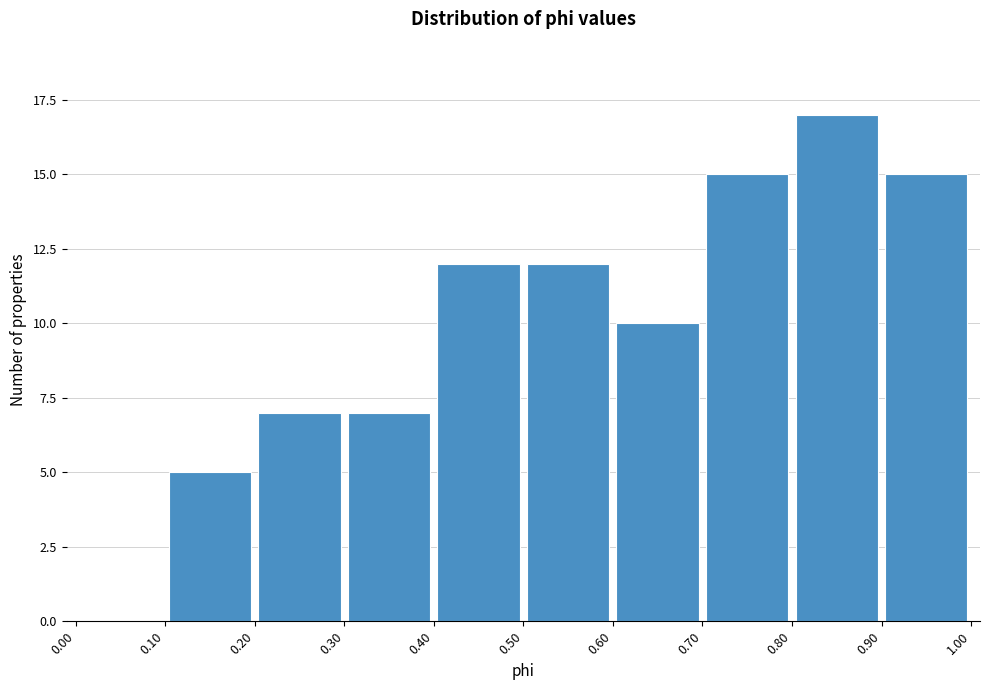

What is the height of the bar covering 0.30 to 0.40 on the x-axis? The values are not printed on the chart, so give them approximately, as read against the axis.

7